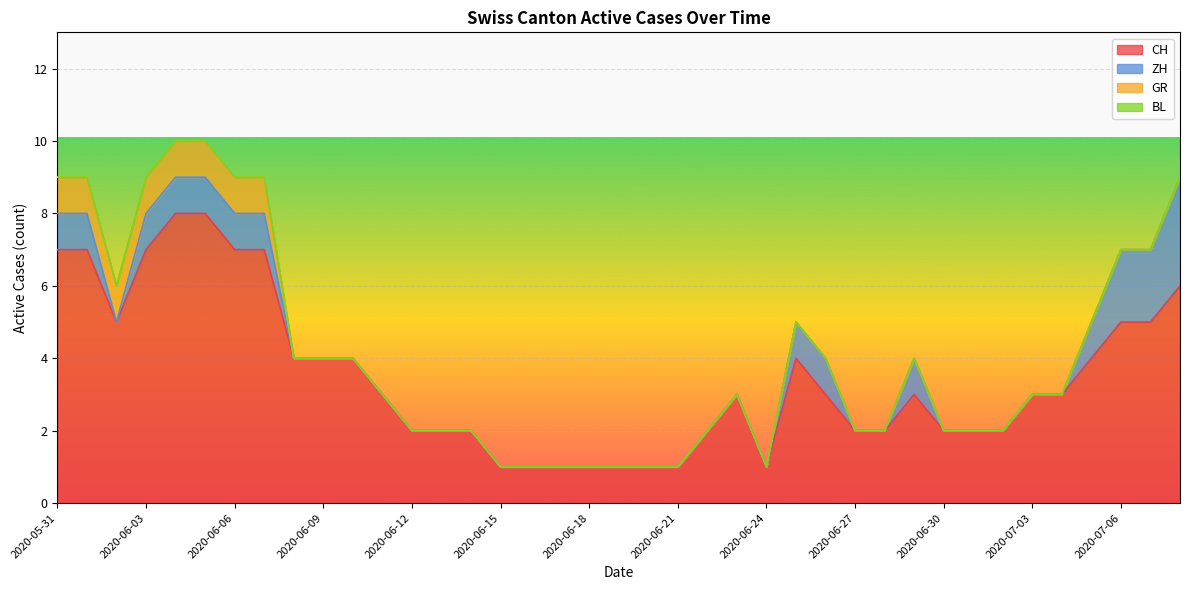

At 2020-06-15, list the series in order from largest to smallest.

CH, ZH, GR, BL